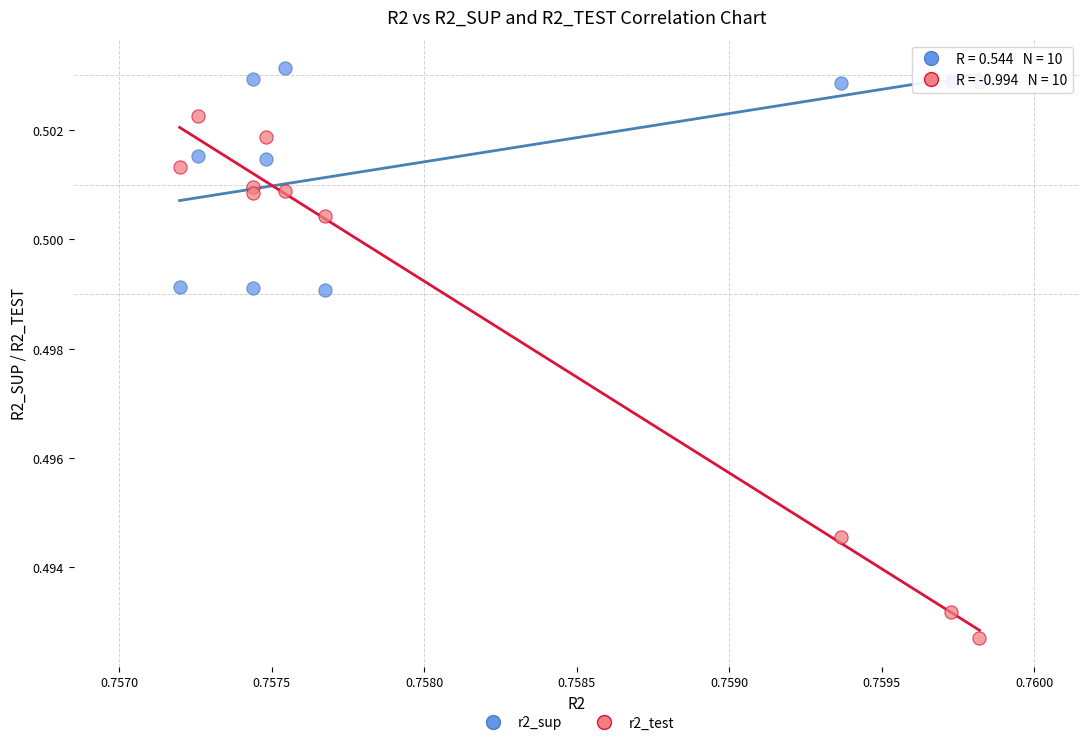

Which series contains the lowest Y value?

r2_test